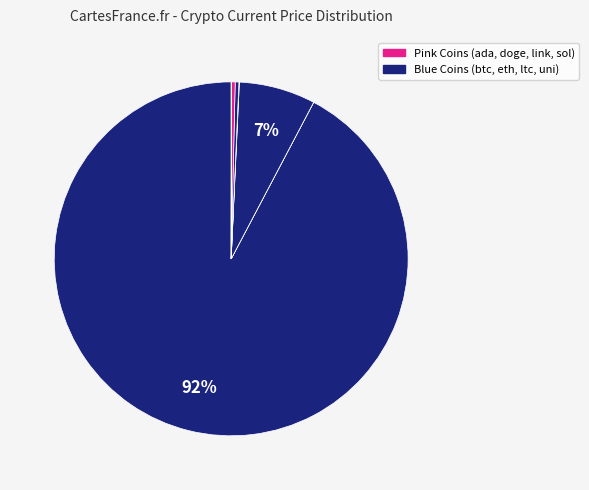

To the nearest percent, what is the difference between the largest and smallest slice percentages?

92%